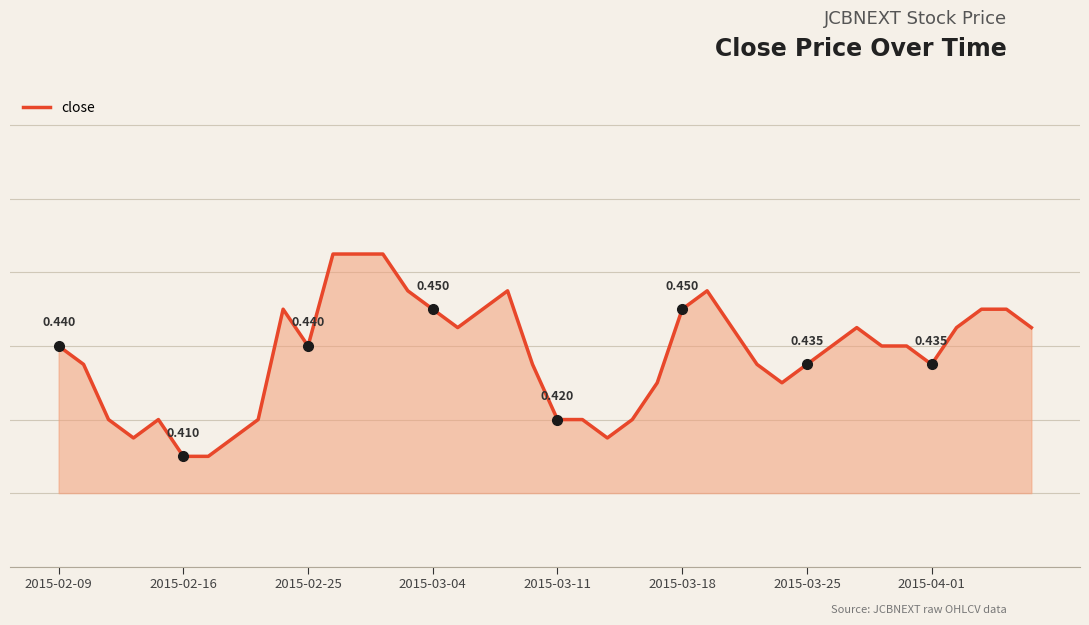

Does the chart have visible grid lines?

Yes